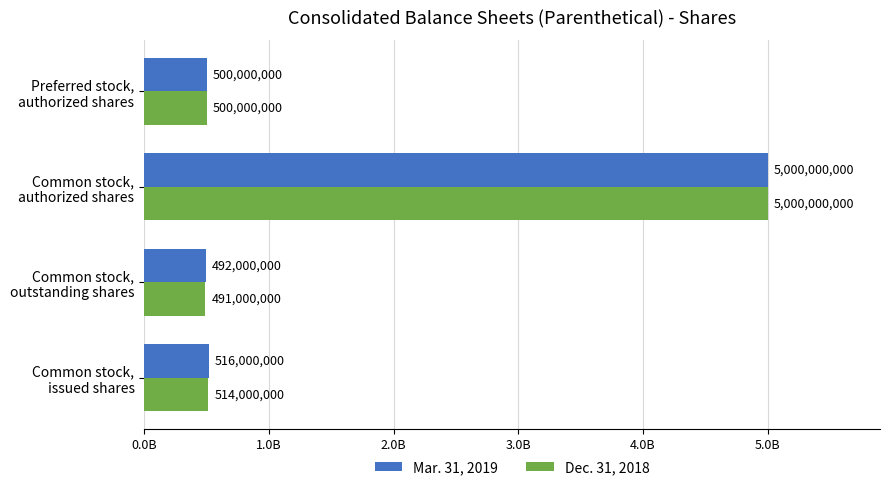

List the labels in order of Dec. 31, 2018 value, smallest first.

Common stock,
outstanding shares, Preferred stock,
authorized shares, Common stock,
issued shares, Common stock,
authorized shares